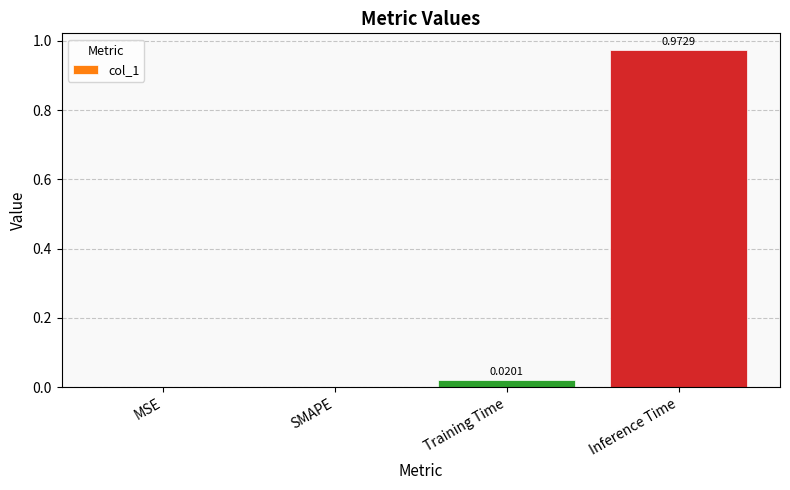

At which category does the chart reach its peak across all series?

Inference Time